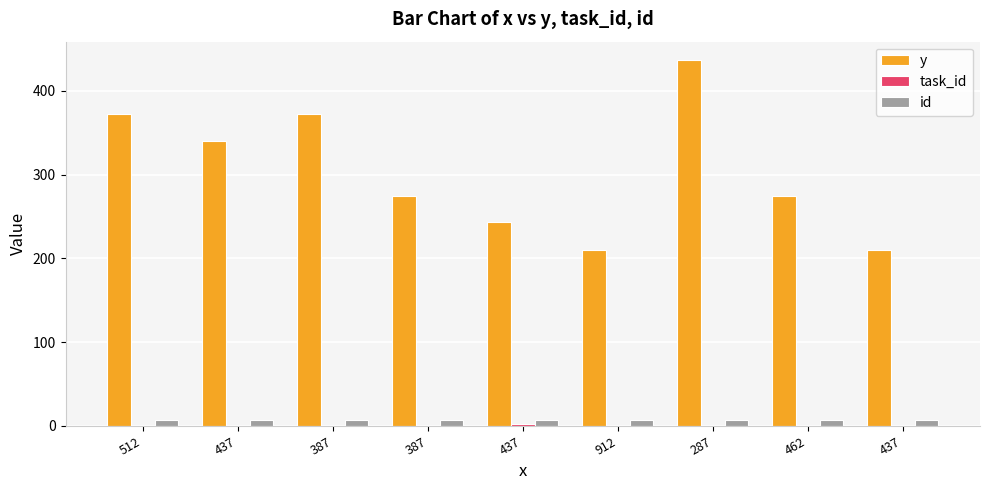

List the series in order of their peak value, highest first.

y, id, task_id